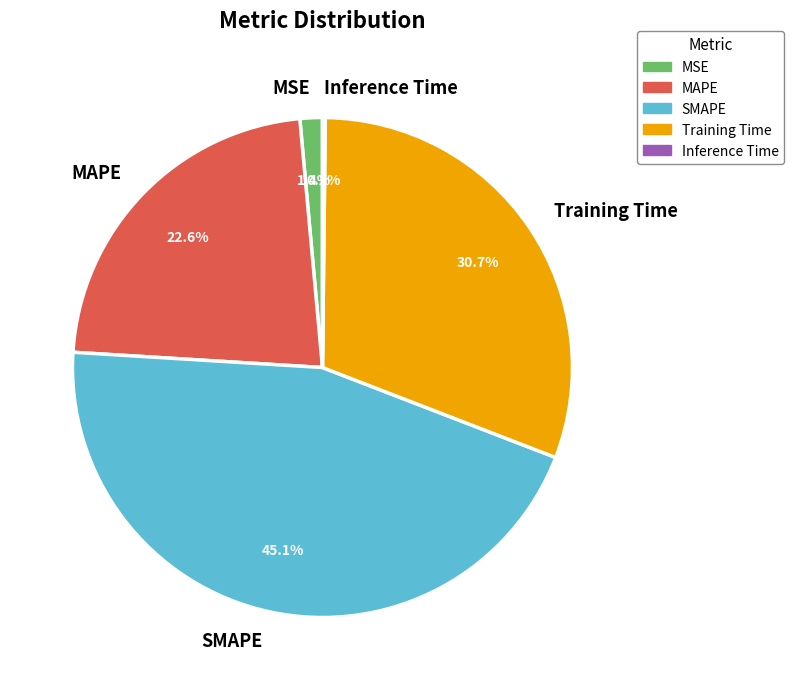

What percentage do MAPE and Training Time together represent?

53.3%